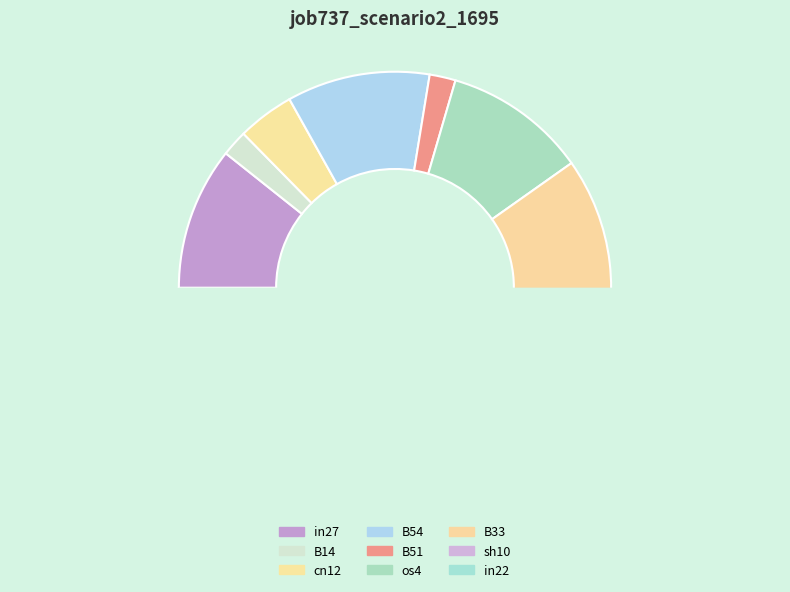

How many segments does this pie chart have?

9